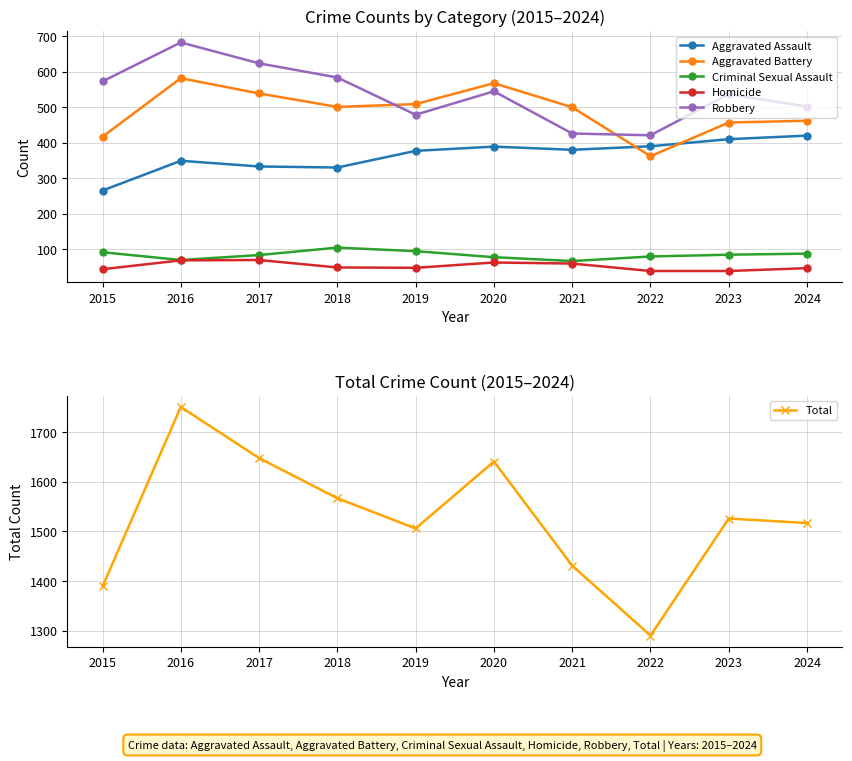

What is the sum of the Homicide values at 2023 and 2017?

107